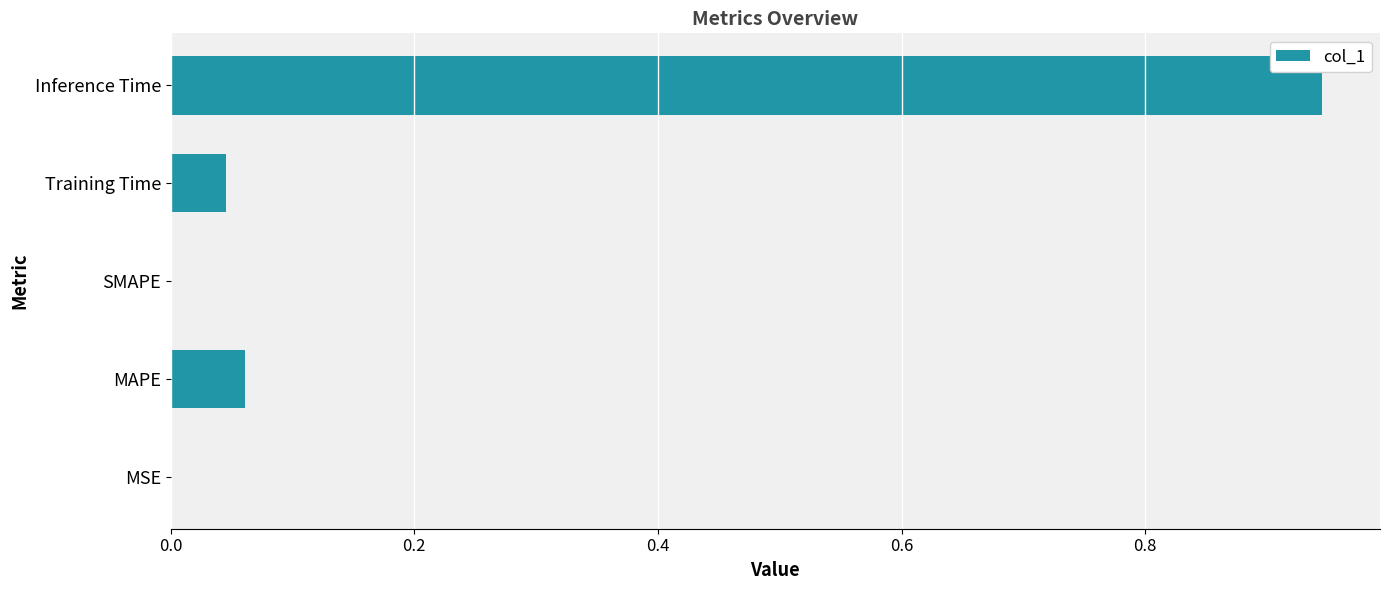

Between Inference Time and MAPE, which is larger?

Inference Time